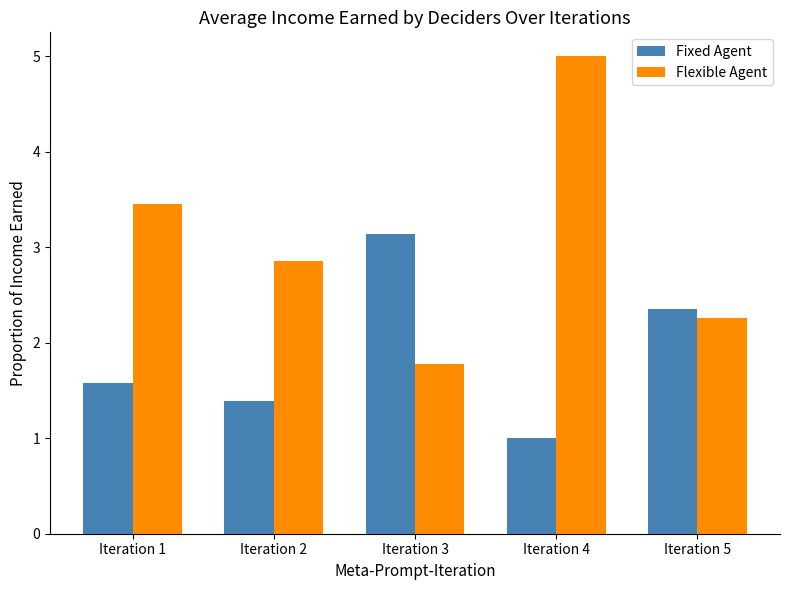

Are the bars horizontal?

No